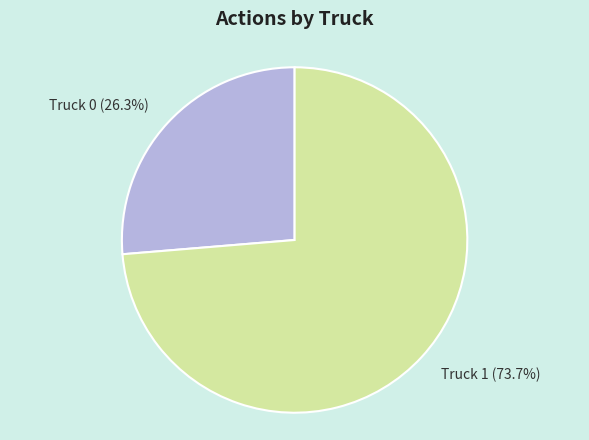

What portion of the pie excludes Truck 0?

73.7%